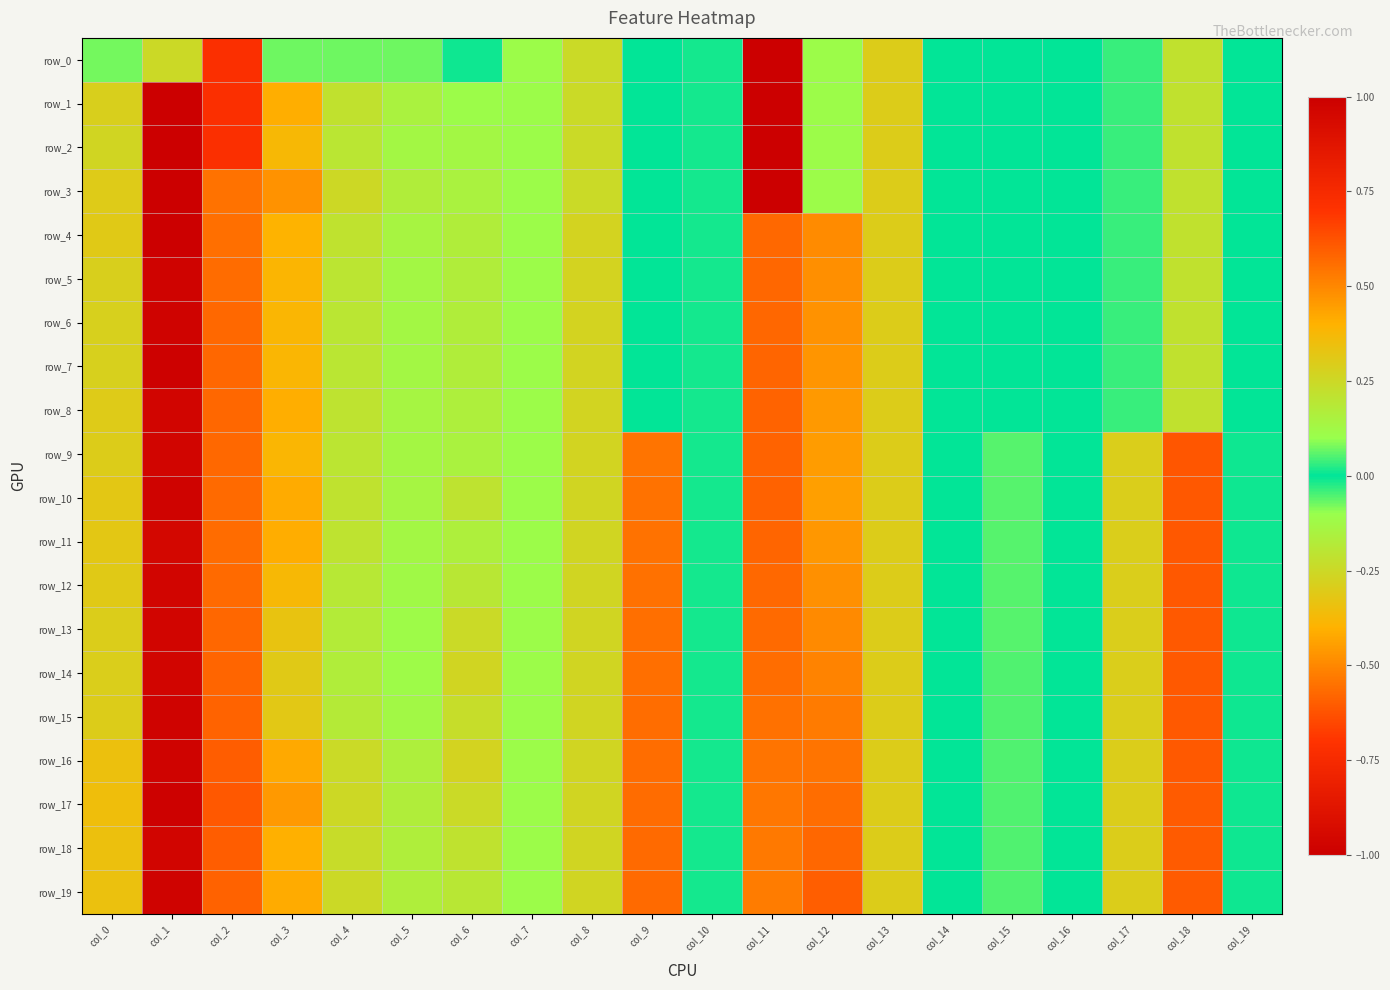

Where does the row_0 series first go above 0?

col_8